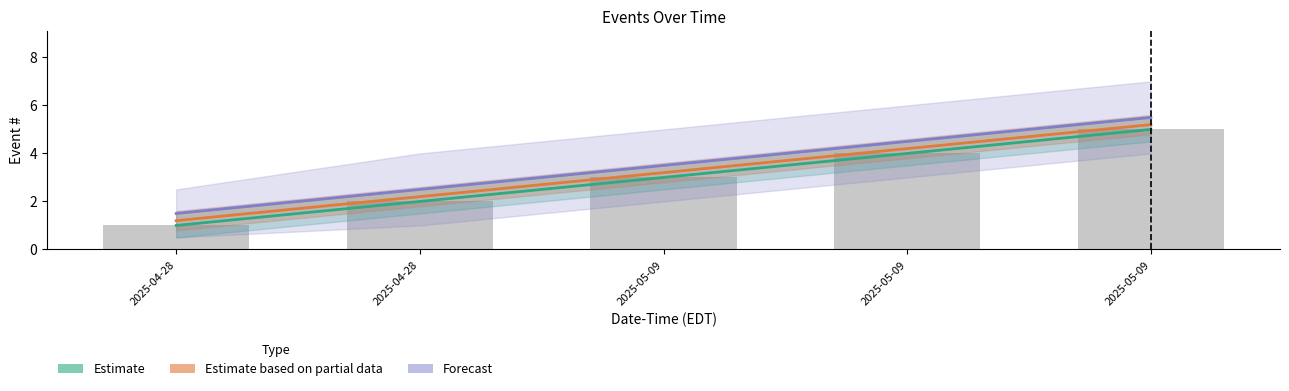

What is the spread (max minus min) of values at 2025-04-28?

0.5